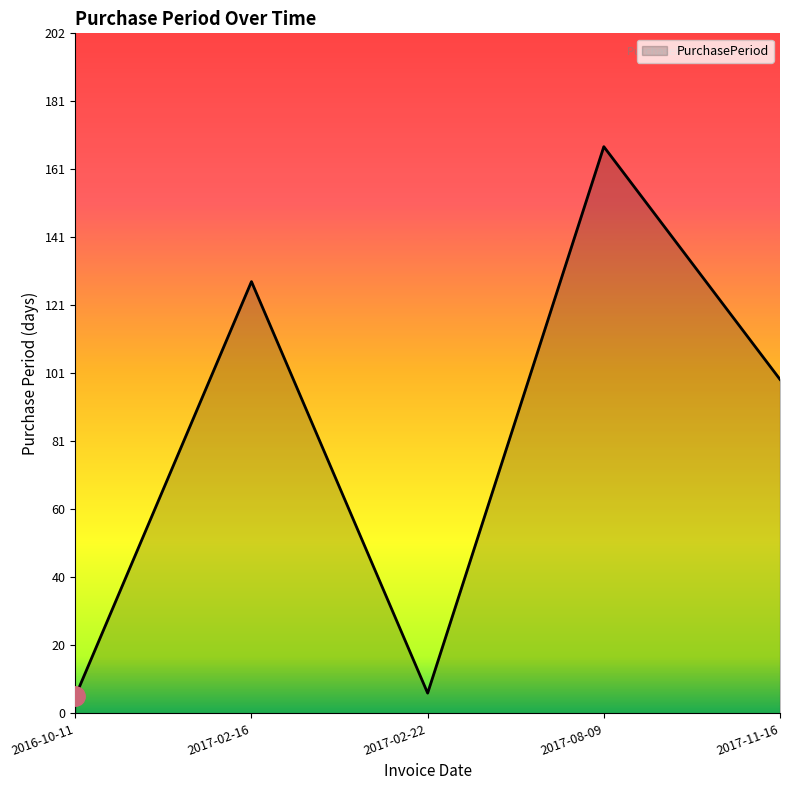

What is the difference between the values at 2017-08-09 and 2017-11-16?

69